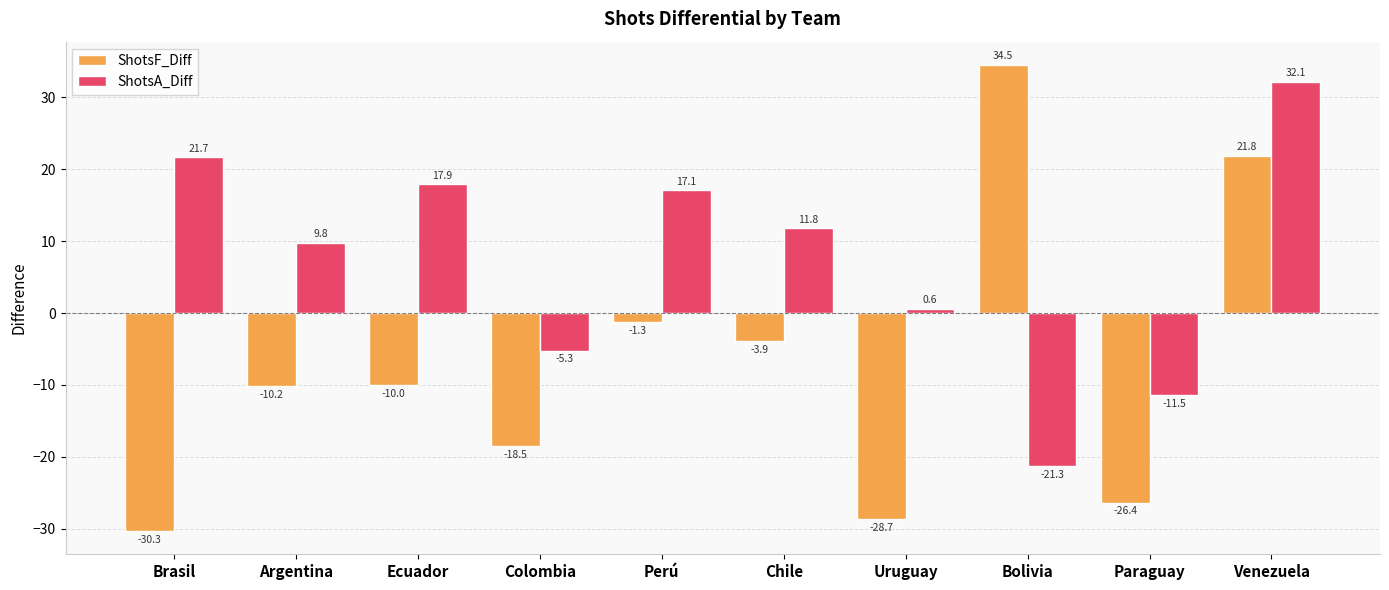

What is the total value across all series at Venezuela?

54.0